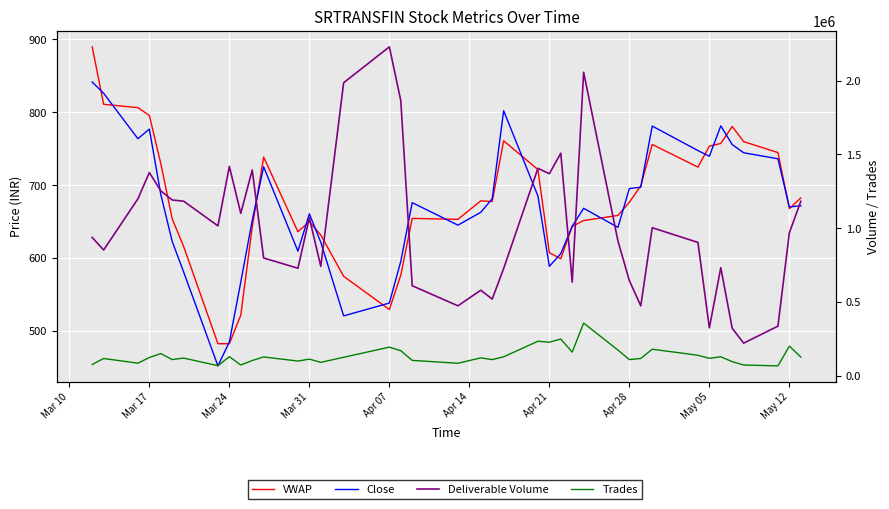

What is the sum of all Deliverable Volume values?

40229081.0